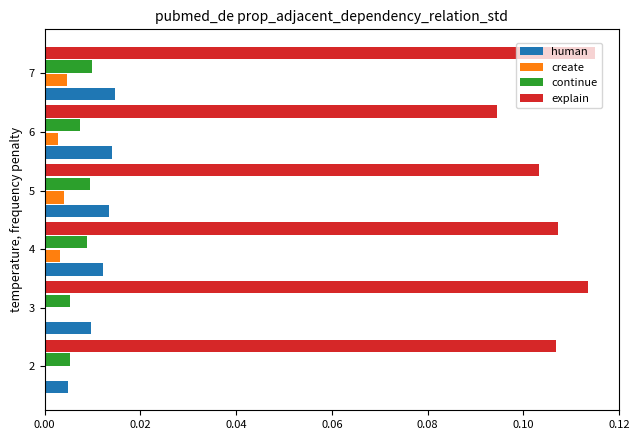

At which category is the sum across all series the highest?

7